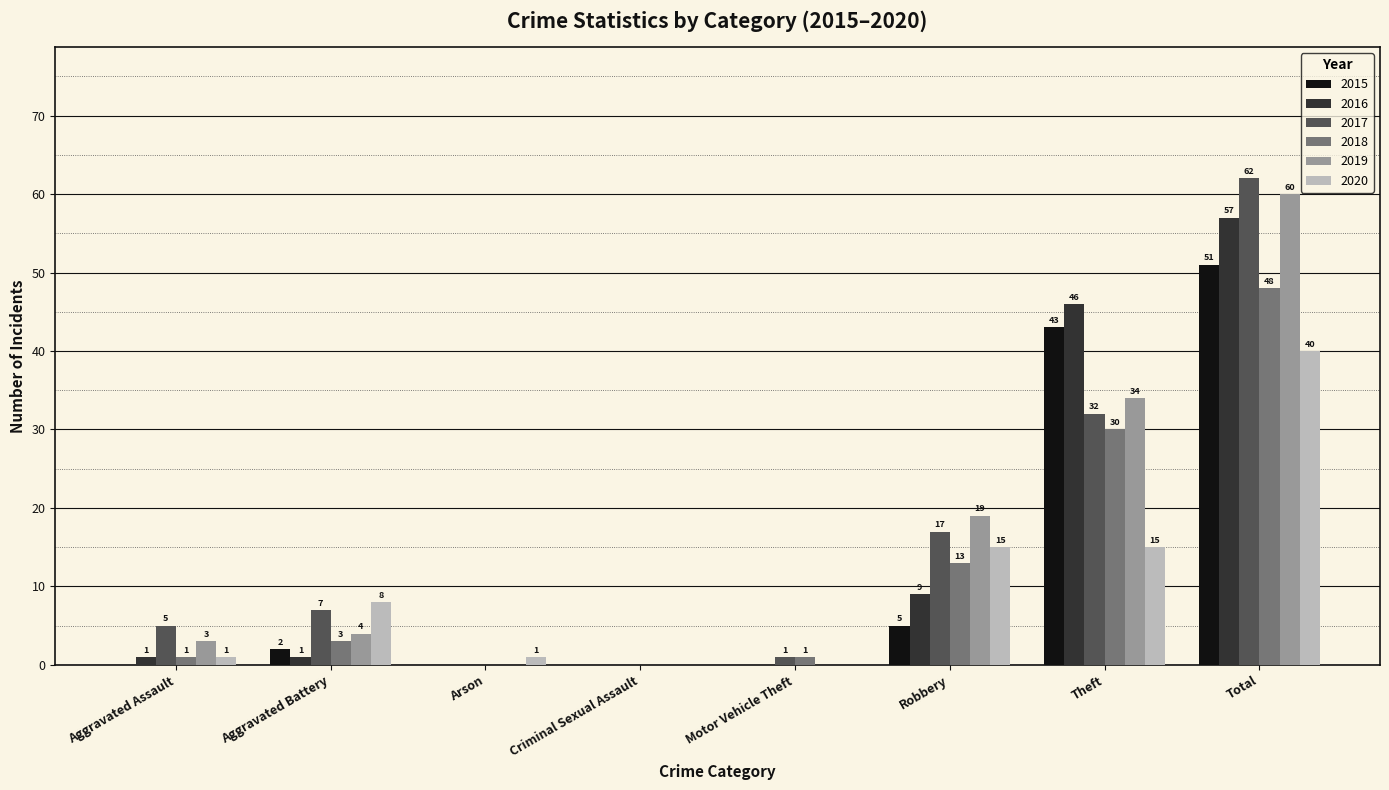

The 2019 series shows 3 at Aggravated Assault. True or false?

True